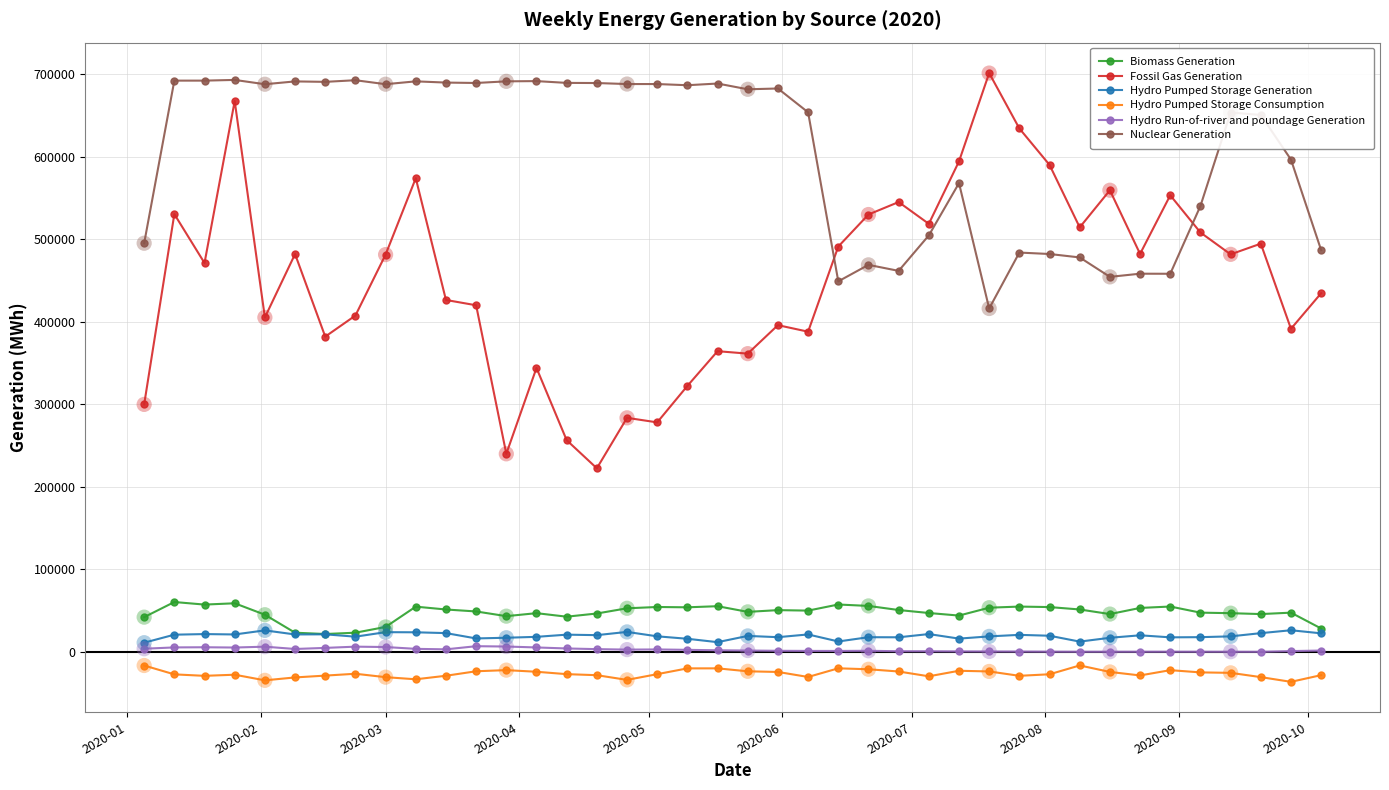

Which series has the largest total across all categories?

Nuclear Generation